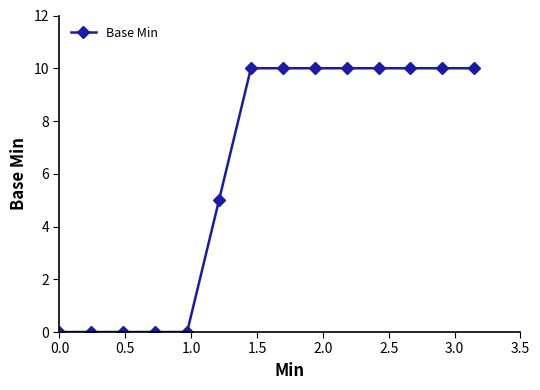

What is the value of the 13th point from the left?

10